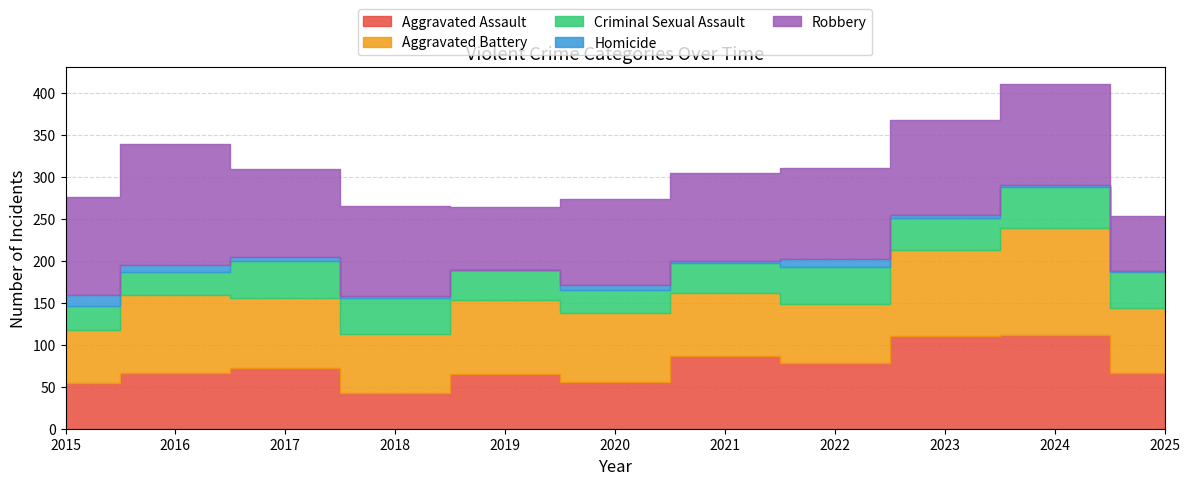

How many lines are shown in the chart?

5